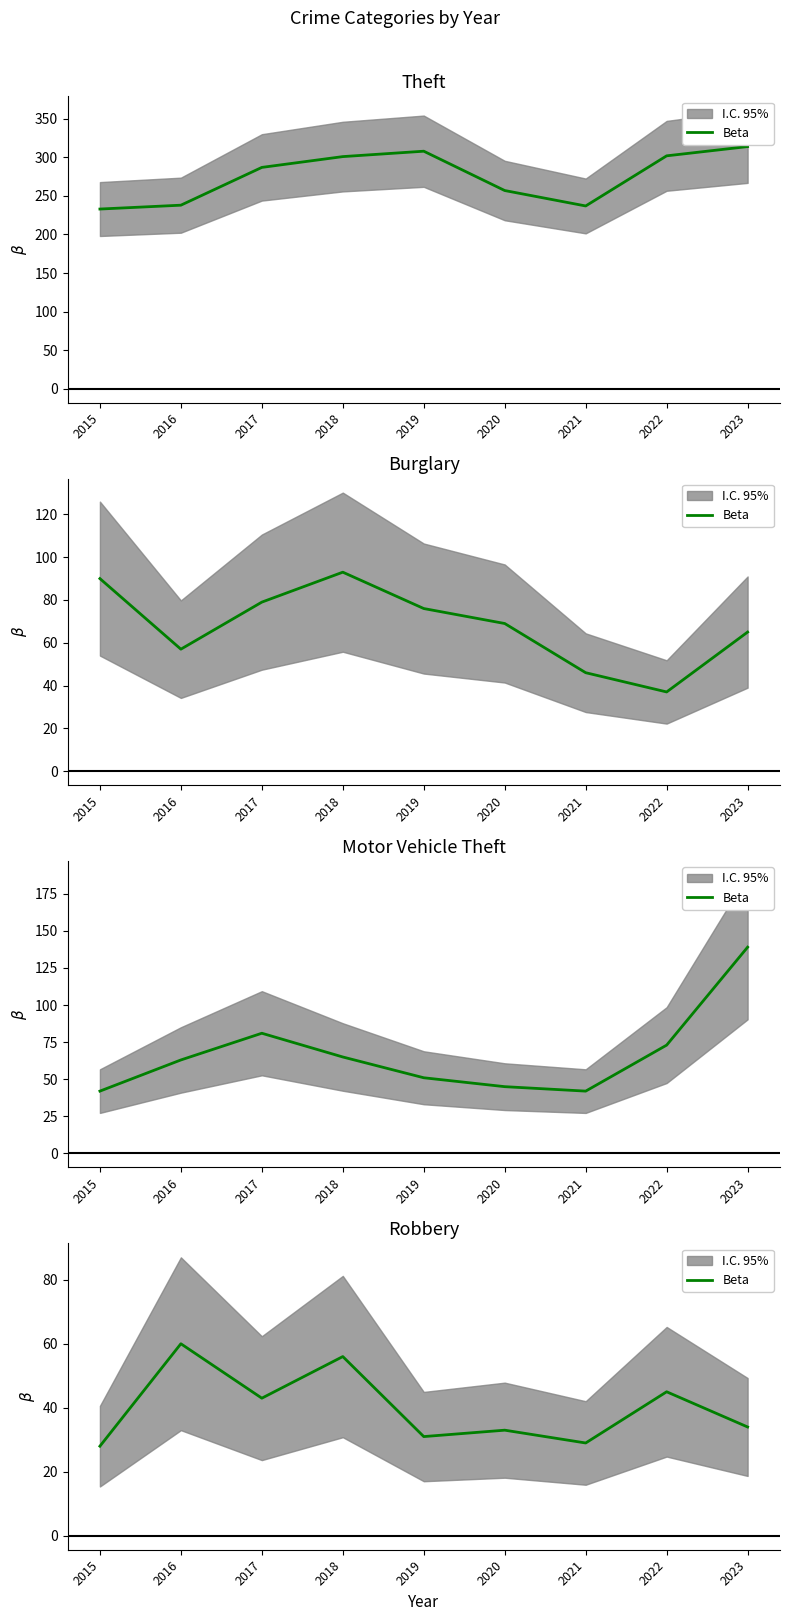

What is the minimum value shown in the chart?

28